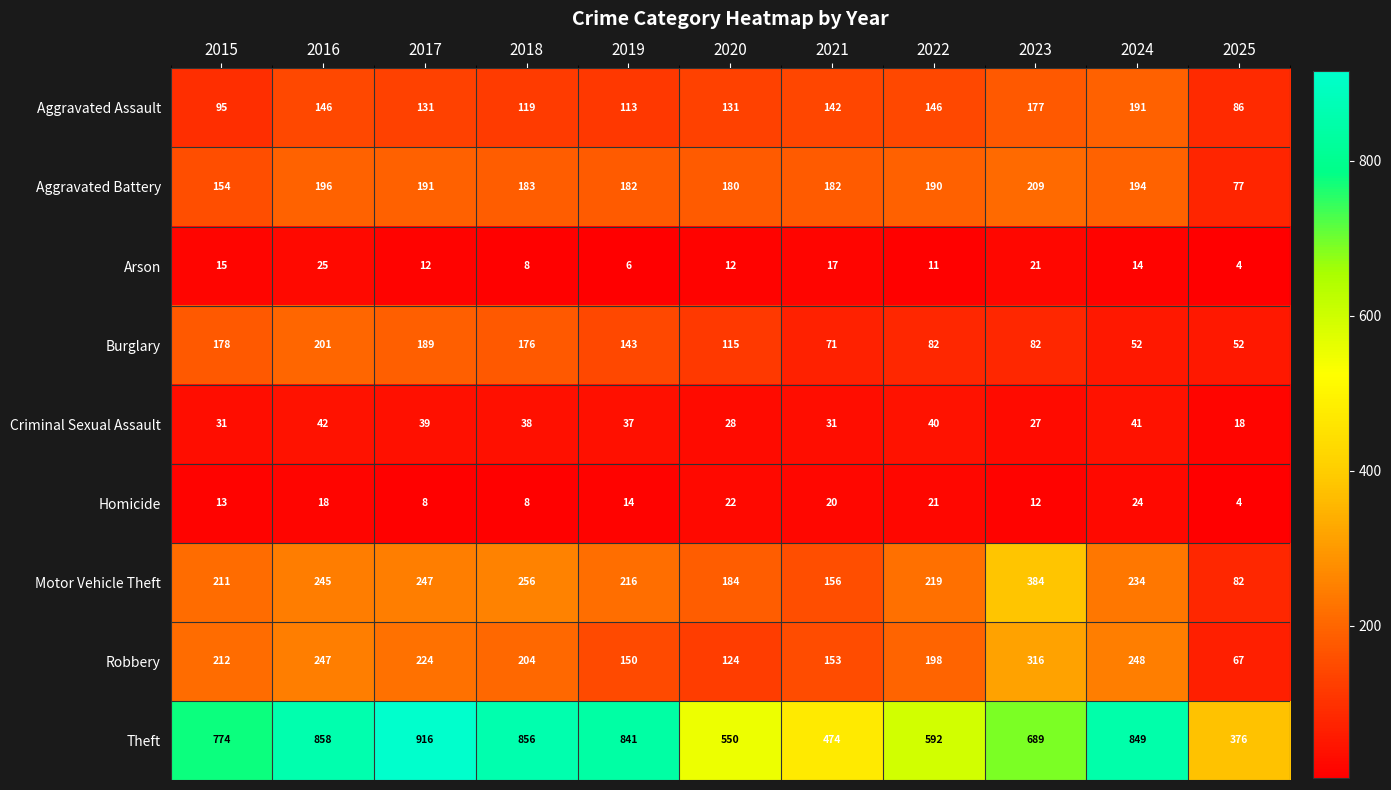

At which category is the sum across all series the highest?

2016